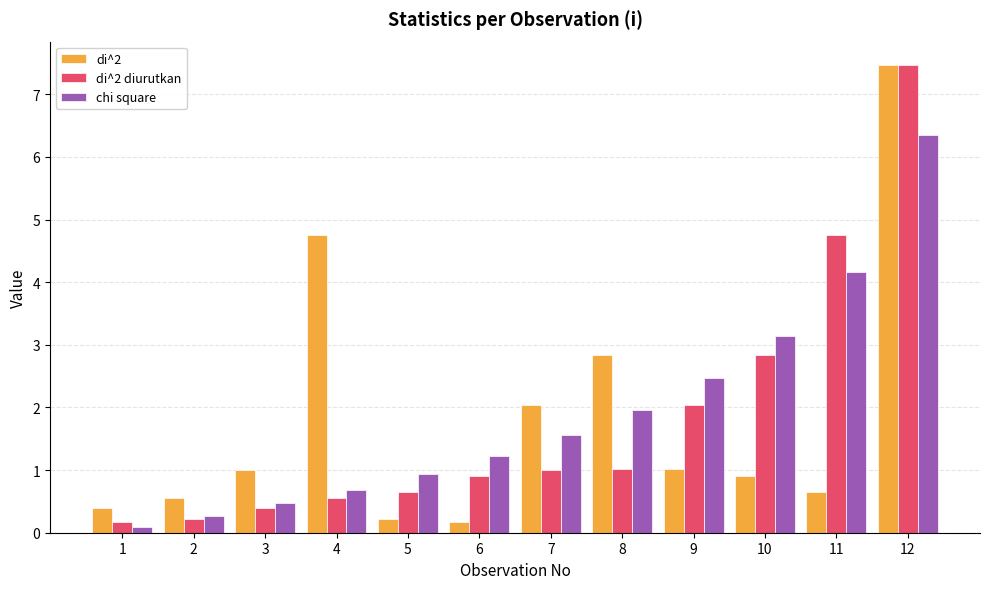

What is the difference between the highest and lowest values at 9?

1.5